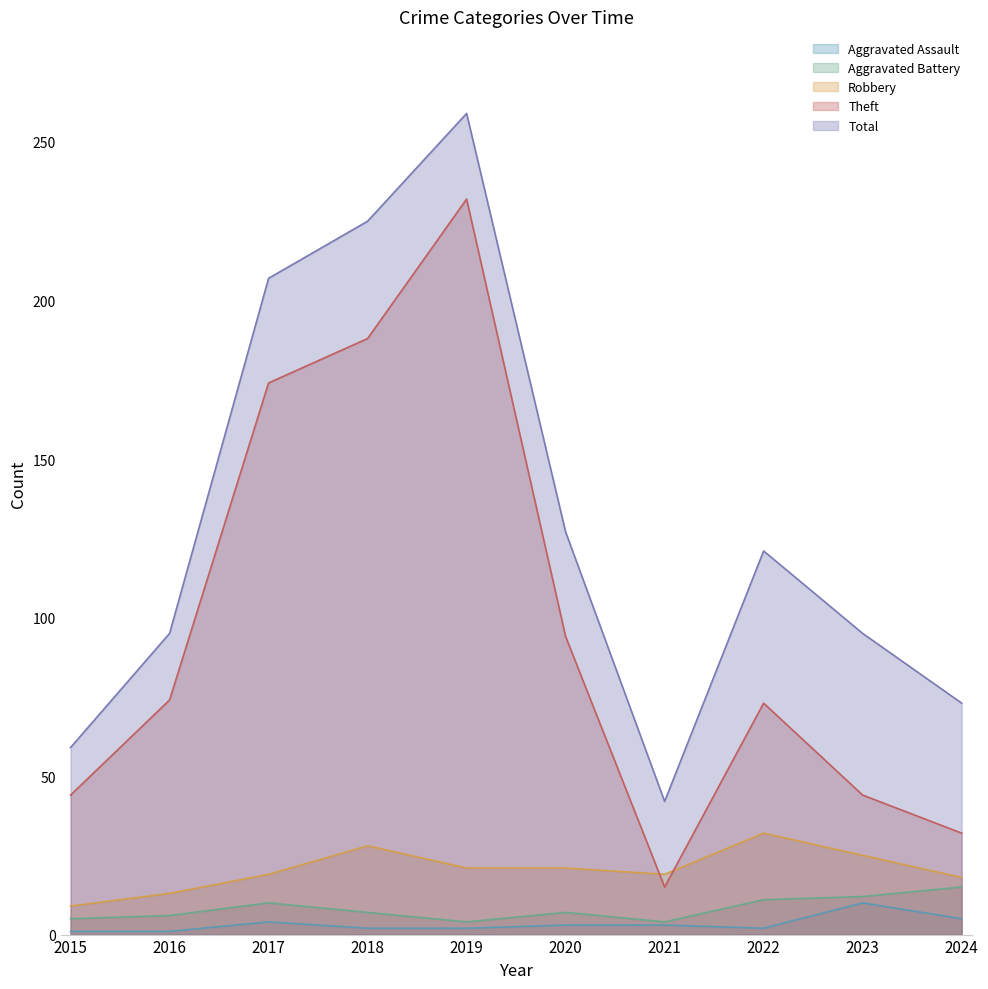

How many data points in Total are above 121?

4